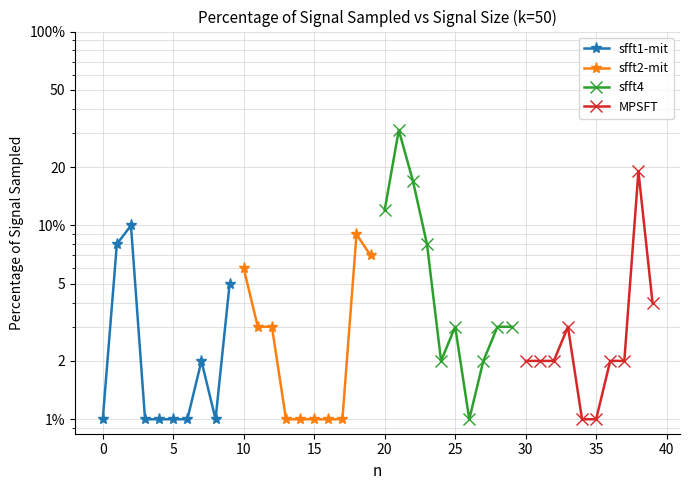

List the series in order of their peak value, highest first.

sfft4, MPSFT, sfft1-mit, sfft2-mit